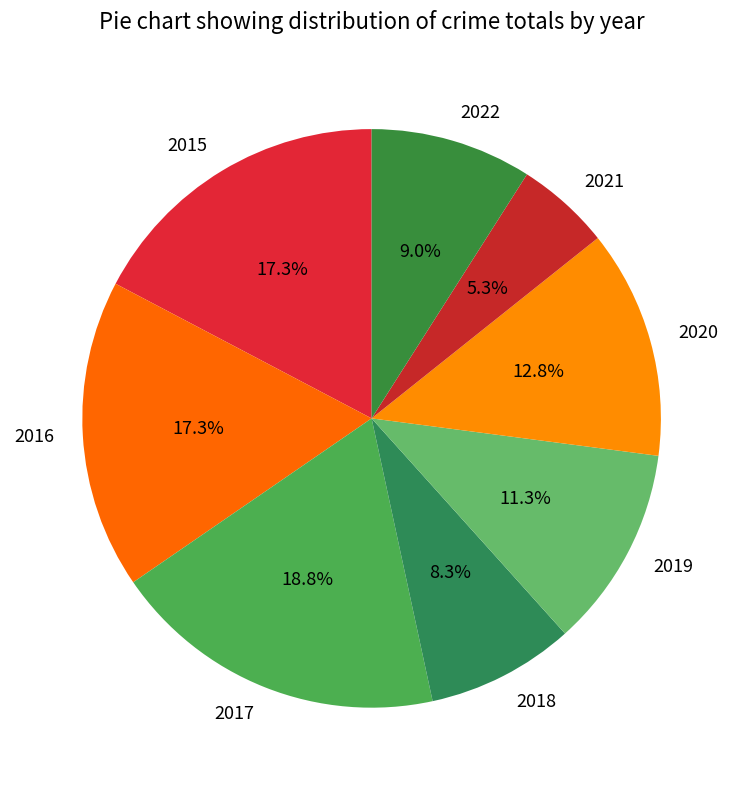

What is the total percentage of 2020 and 2022?

21.8%